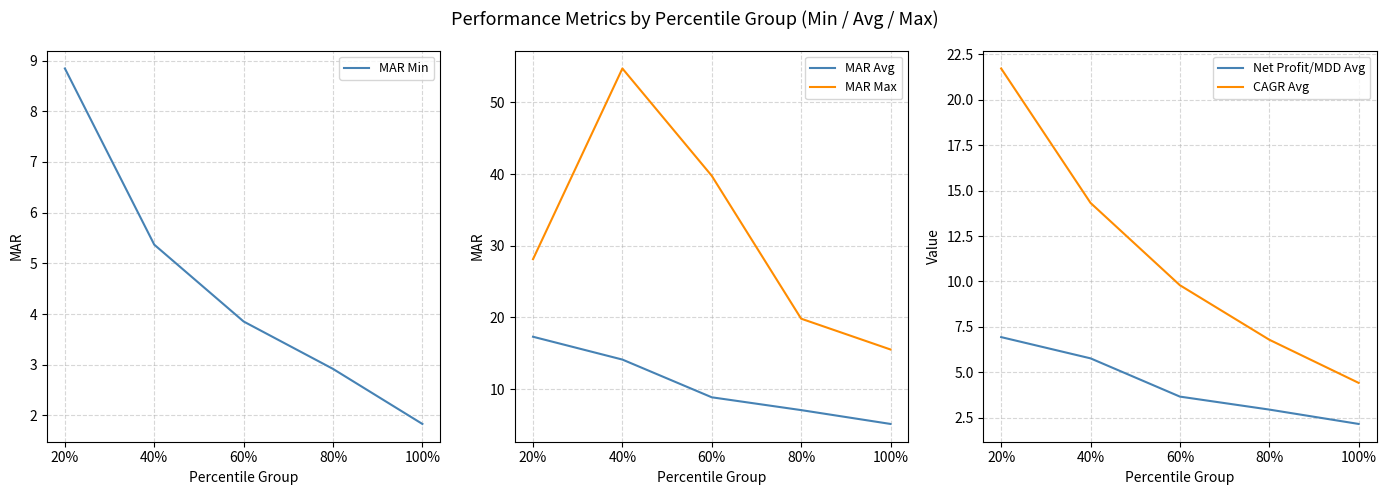

Where is MAR Min nearest to the value 5?

40%